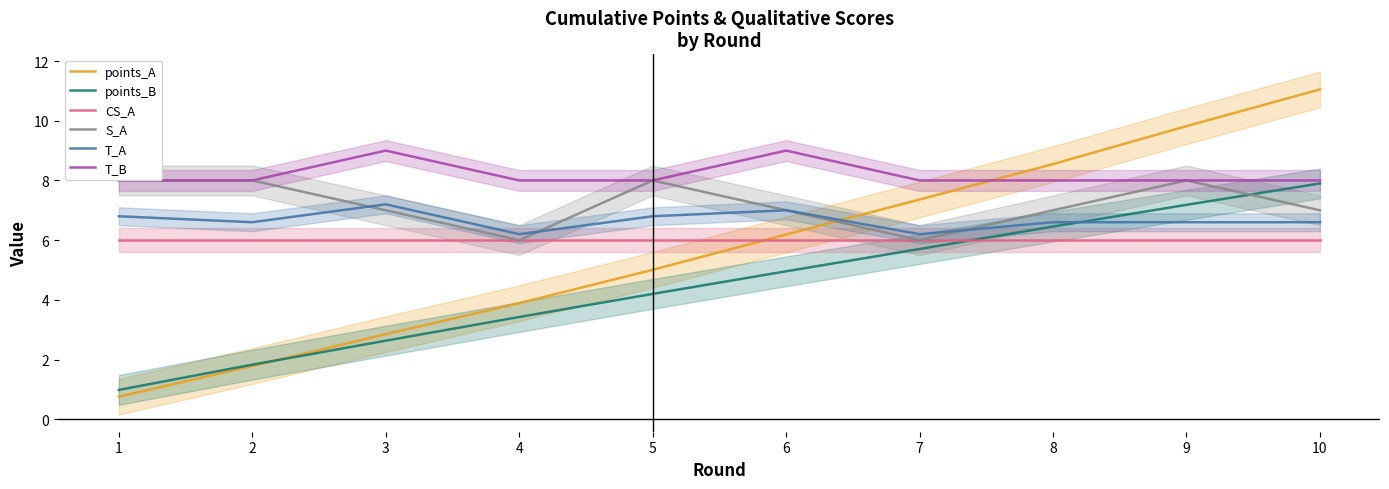

Does the chart have visible grid lines?

No